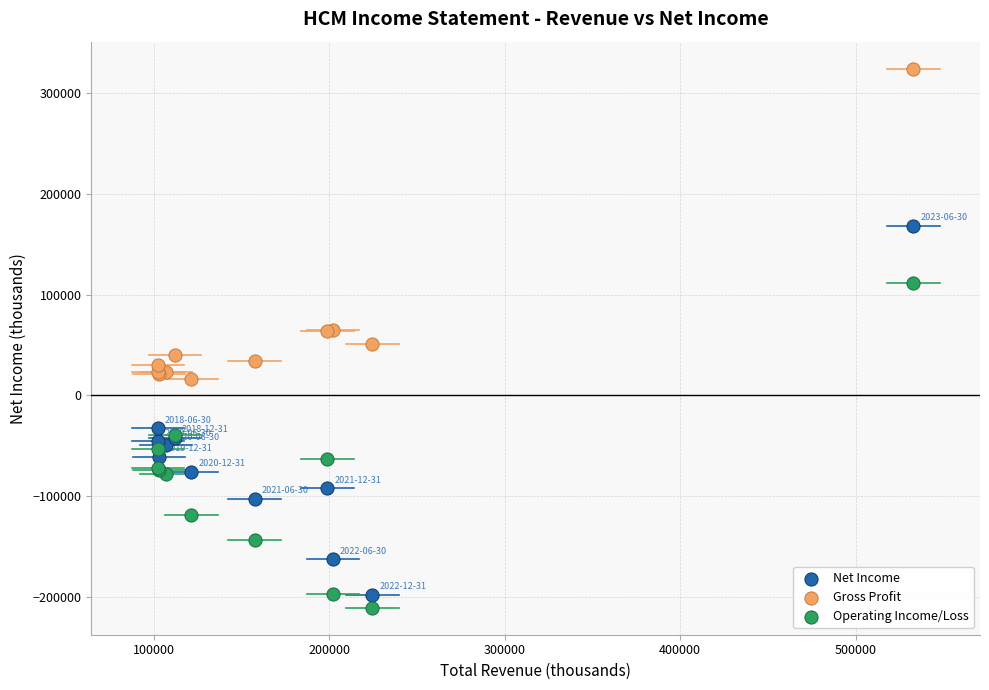

Which series reaches the minimum Y coordinate?

Operating Income/Loss